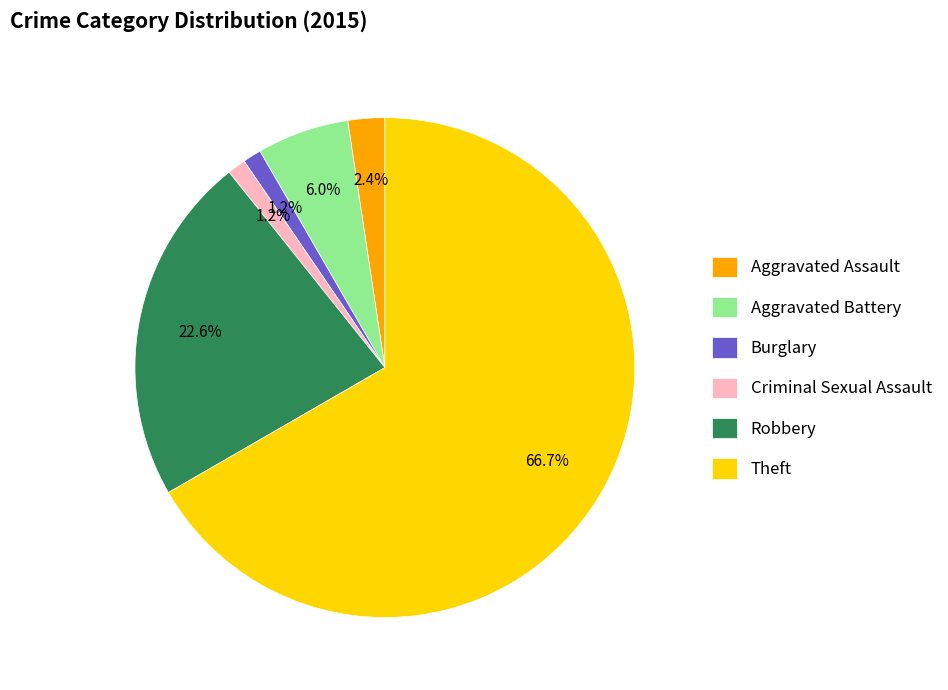

Which has a higher value, Theft or Robbery?

Theft